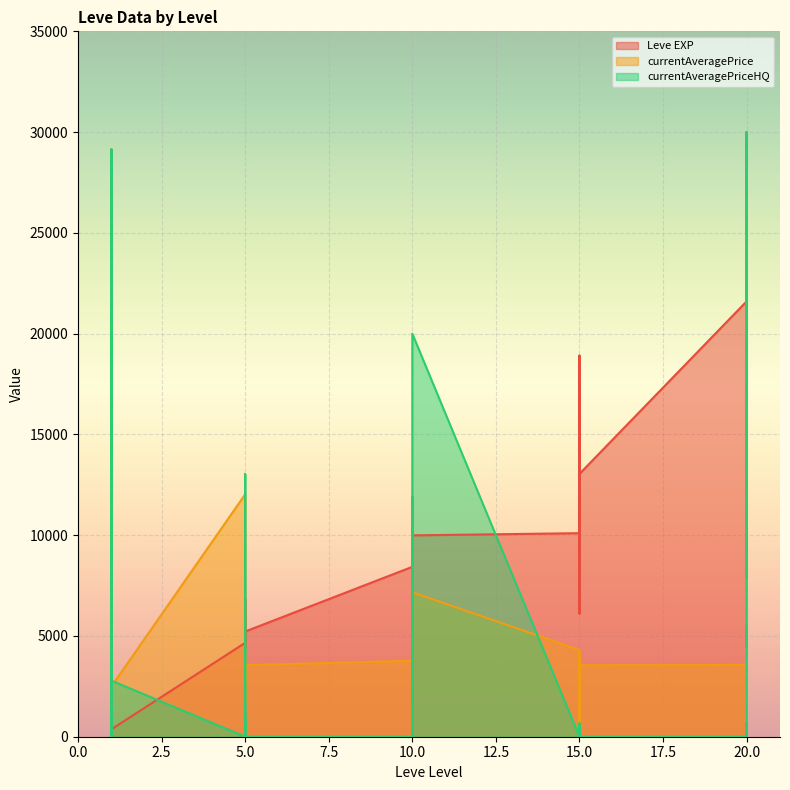

Which label corresponds to the largest value in the chart?

20